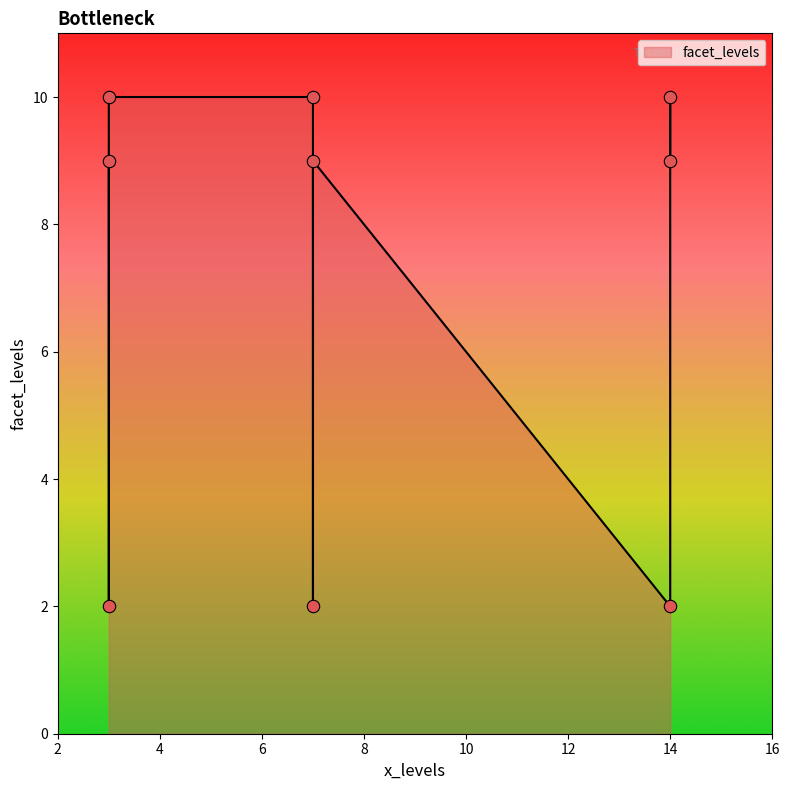

Approximately how many times larger is the value at 3 compared to 3?

0.2